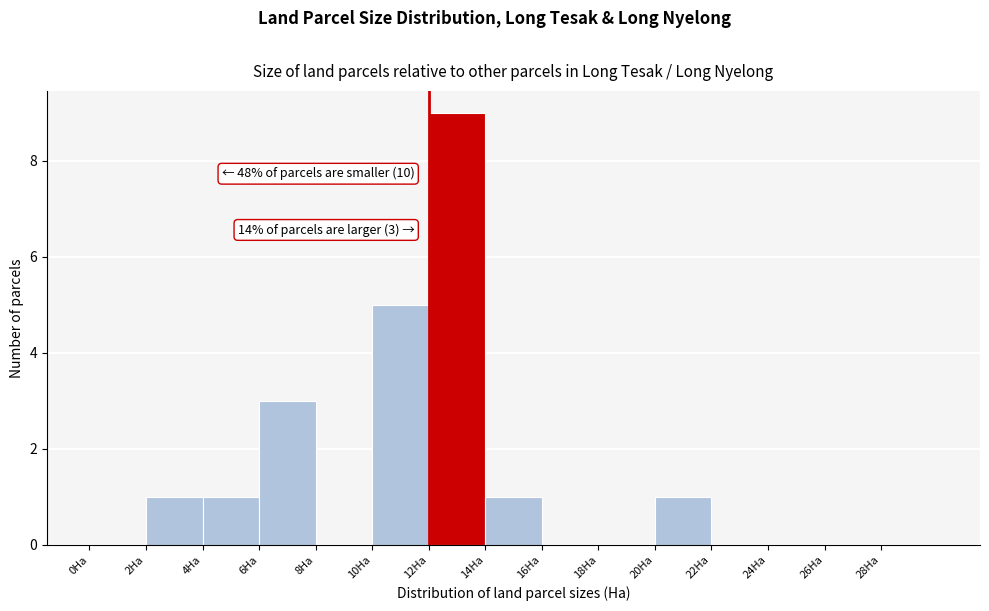

Which range on the x-axis has the tallest bar?

12 to 14